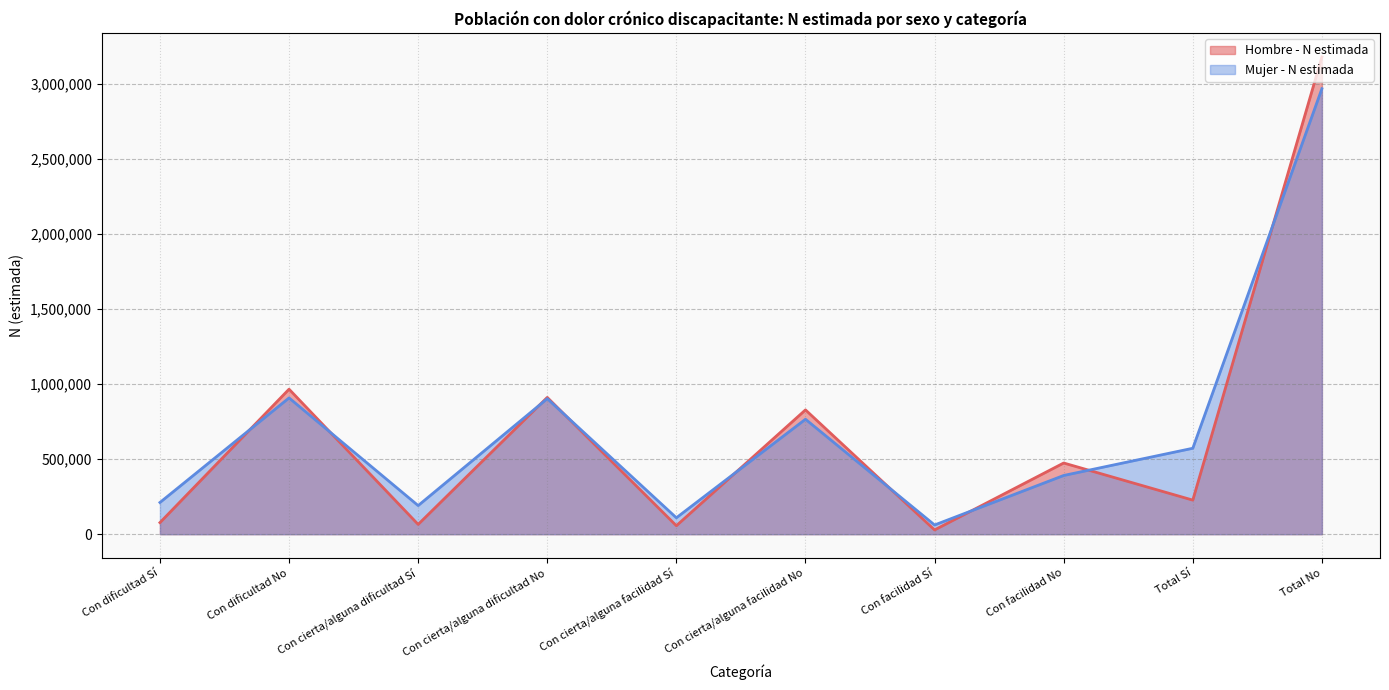

How many data points in Hombre - N estimada are above 474582?

4